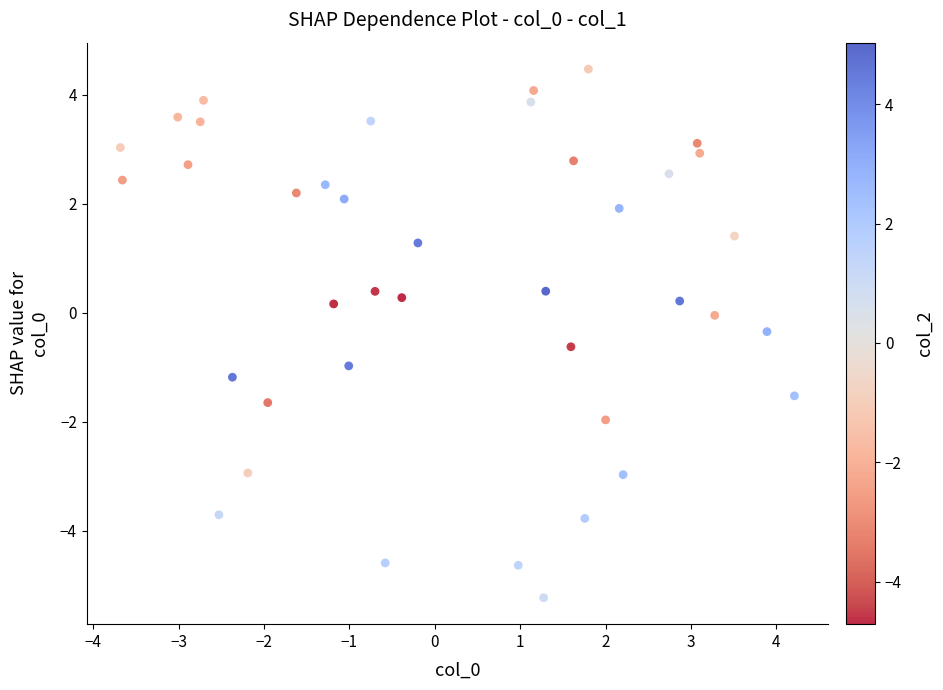

What is the range of Y values (max minus min)?

9.7